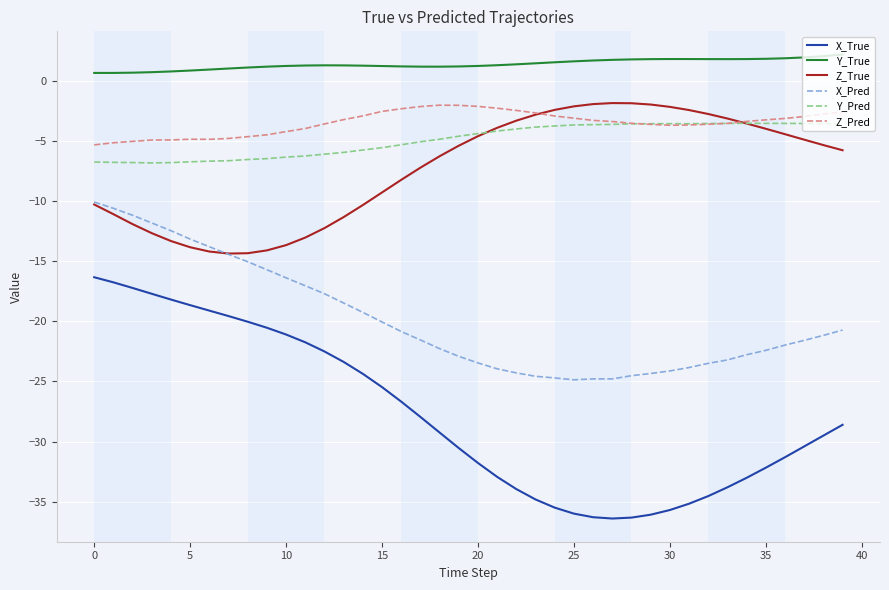

Which series has the largest range (max minus min)?

X_True